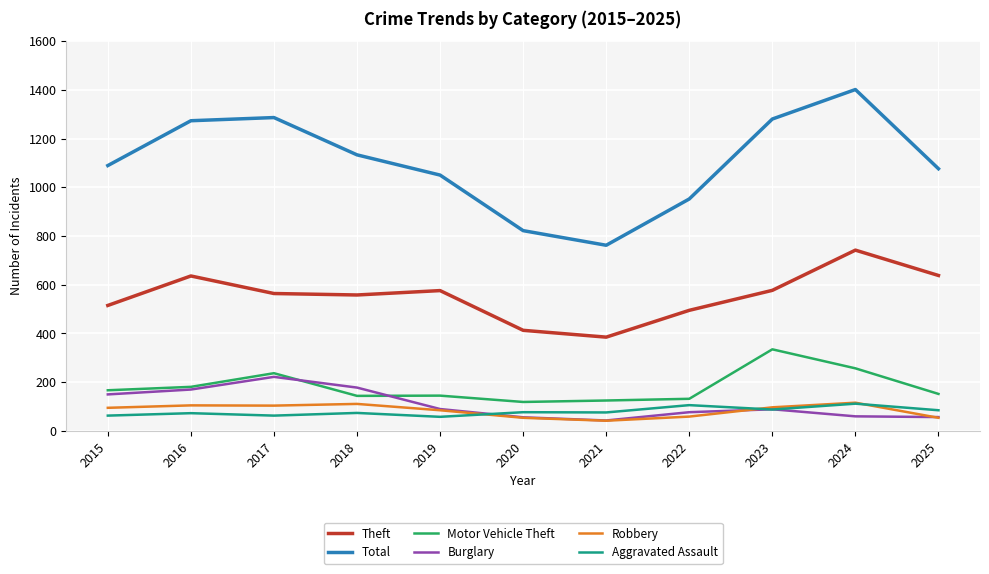

How many categories are shown in the chart?

11